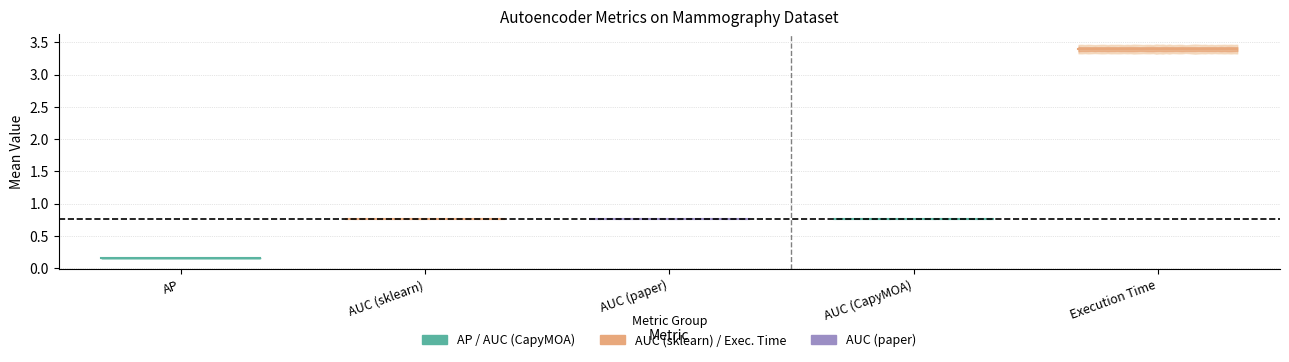

Reading left to right, list all the values displayed in this chart.

AP: 0.2	0.0
AUC (sklearn): 0.8	0.0
AUC (paper): 0.8	0.0
AUC (CapyMOA): 0.8	0.0
Execution Time: 3.4	0.0